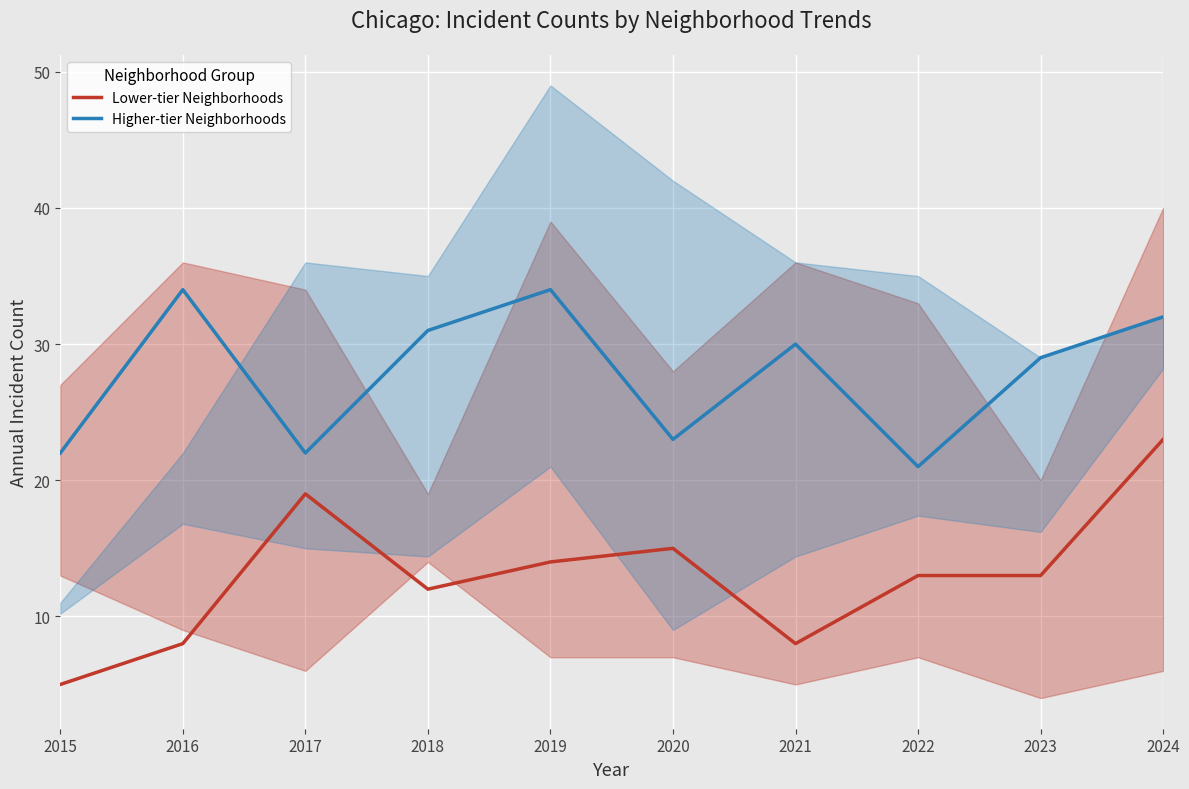

In Higher-tier Neighborhoods, how many points are higher than both neighbors (excluding endpoints)?

3